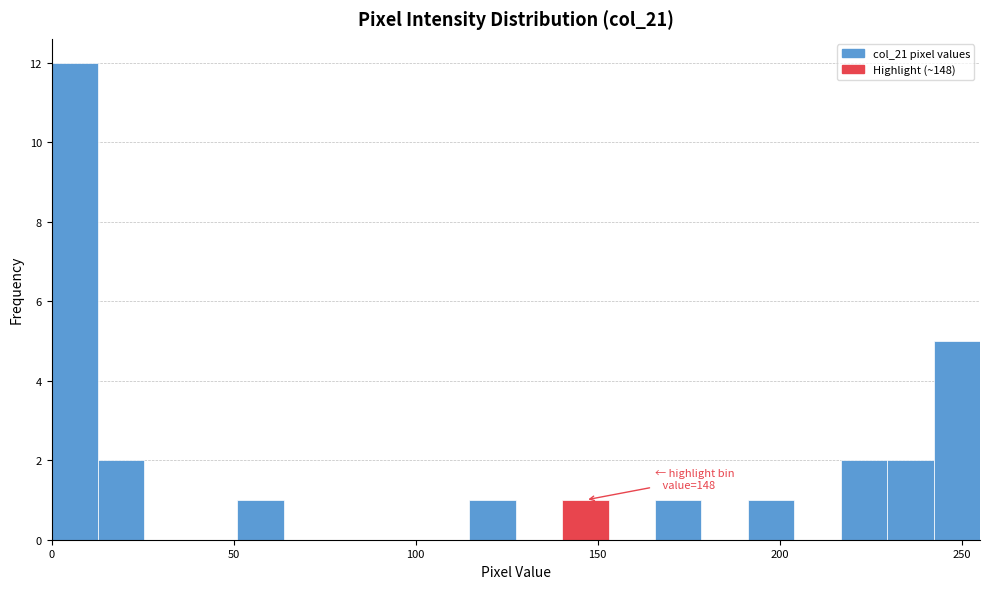

Around what value on the x-axis is the tallest bar? Give the approximate position of its centre, as read against the axis.

5